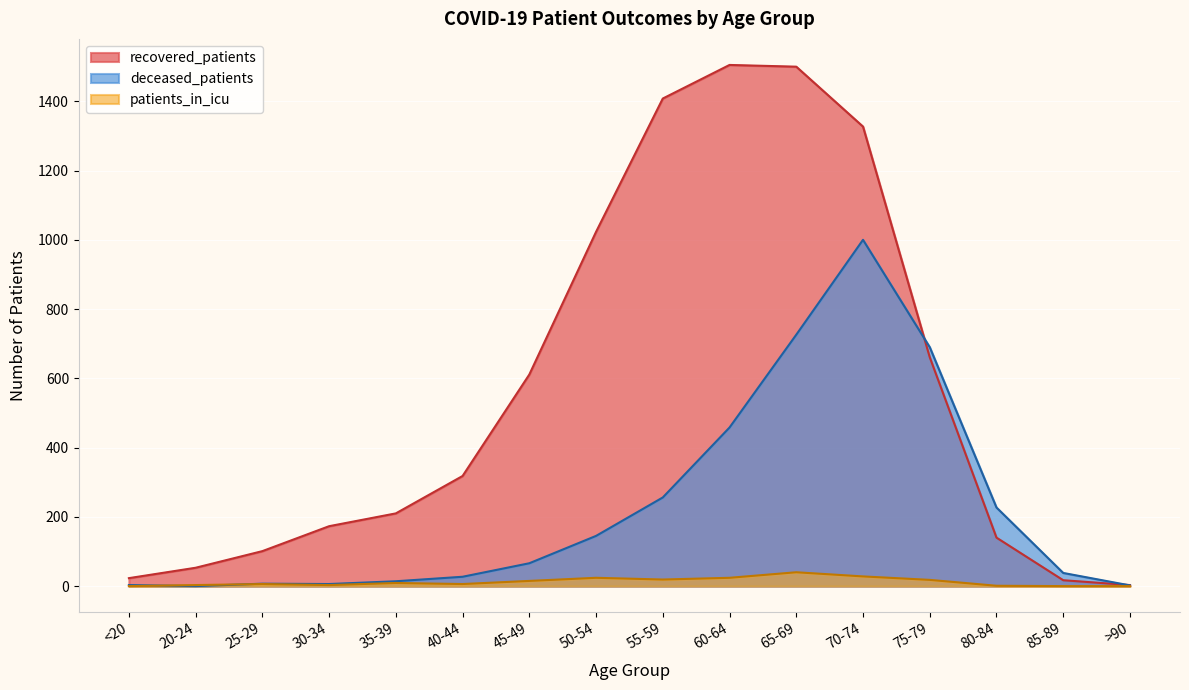

What are all the series names shown in the legend?

recovered_patients, deceased_patients, patients_in_icu